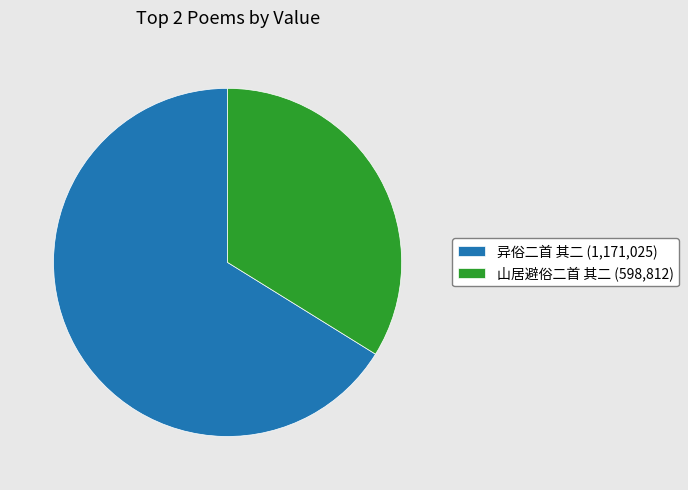

Approximately how many times larger is the value at 异俗二首 其二 (1,171,025) compared to 山居避俗二首 其二 (598,812)?

2.0